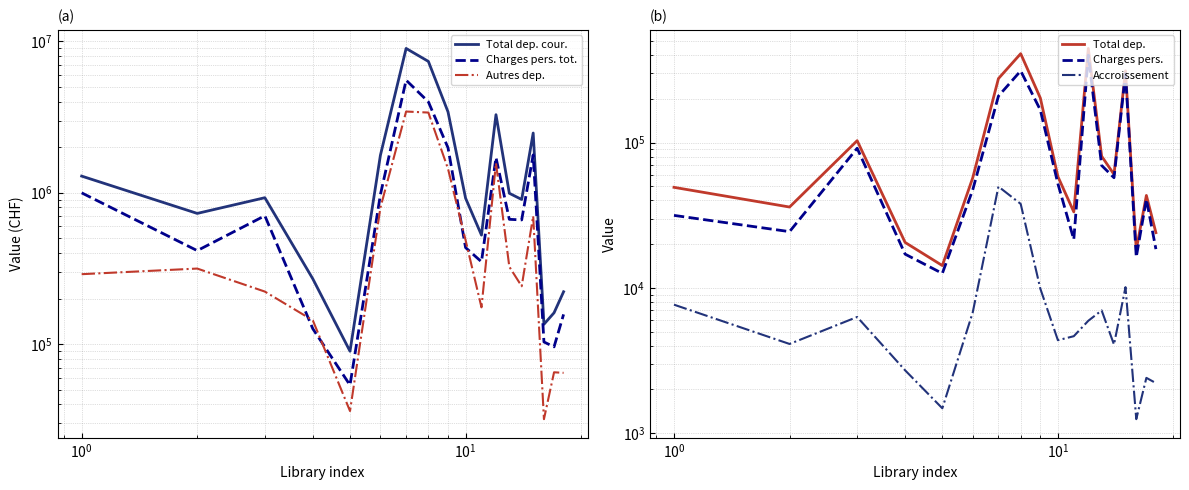

What is the value of the Accroissement point at the 7th from the left?

49845